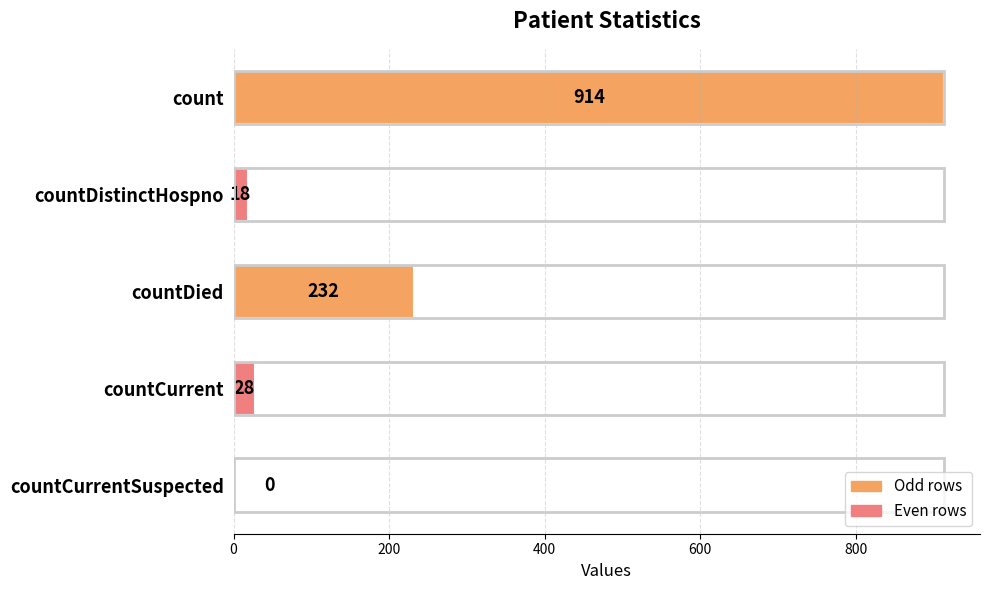

At which label is the value closest to 457?

countDied